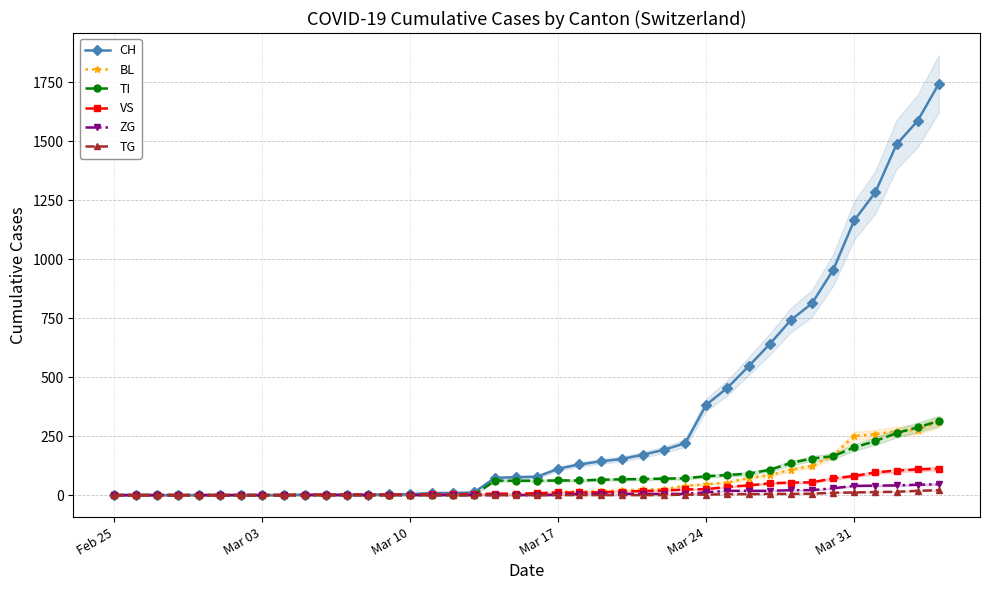

How many data points in ZG are above 0?

19